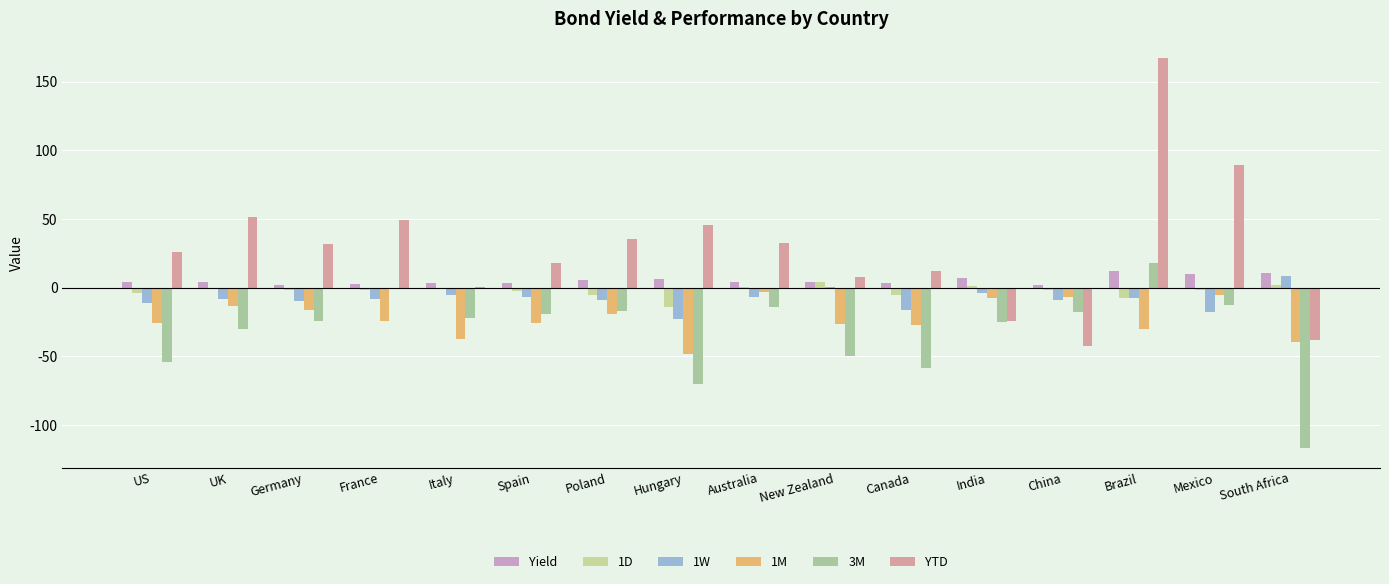

How many groups of bars are there?

16